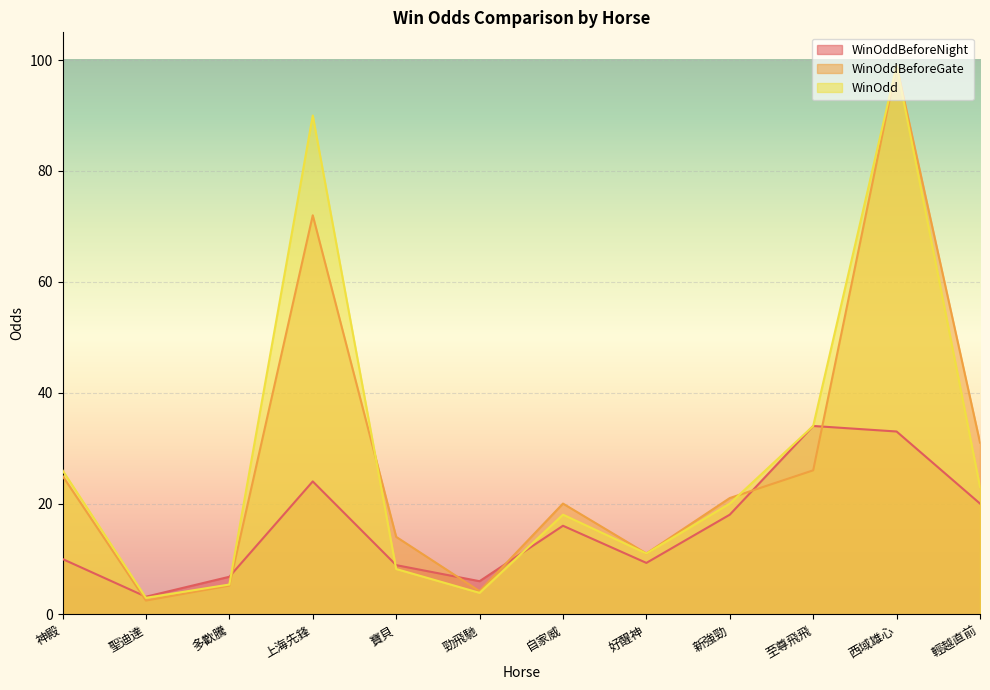

At which label does WinOddBeforeNight reach its peak?

至尊飛飛